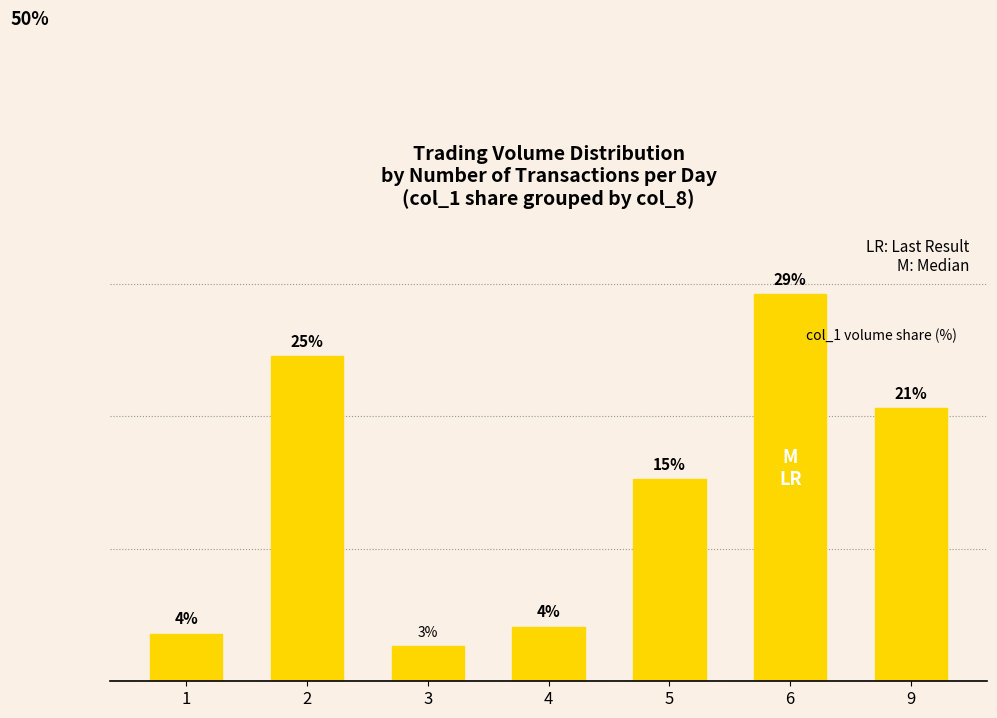

Does the chart contain any negative values?

No